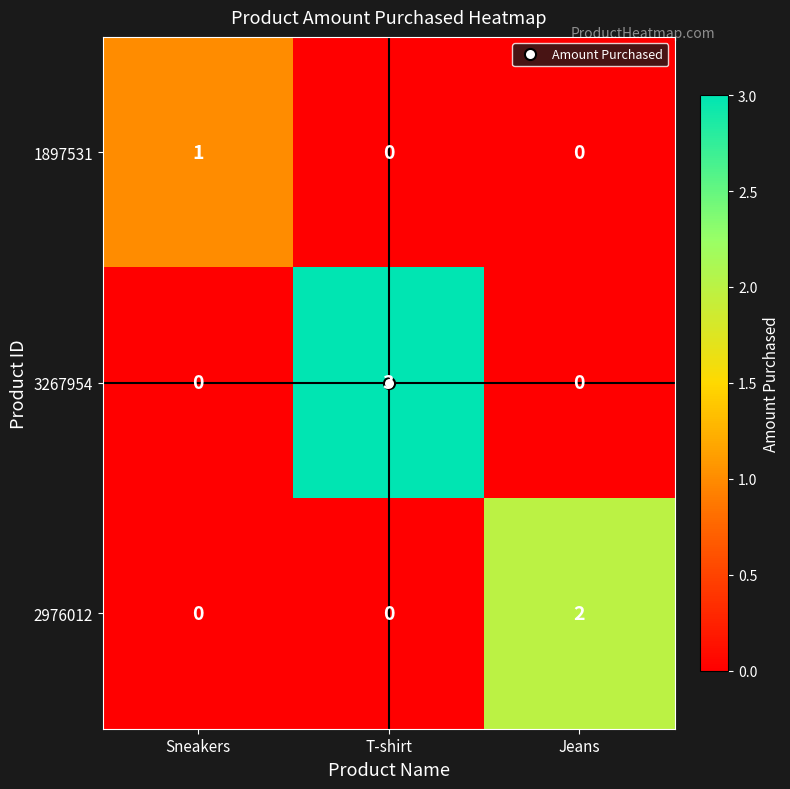

What is the difference between the maximum and second lowest values in the 3267954 series?

3